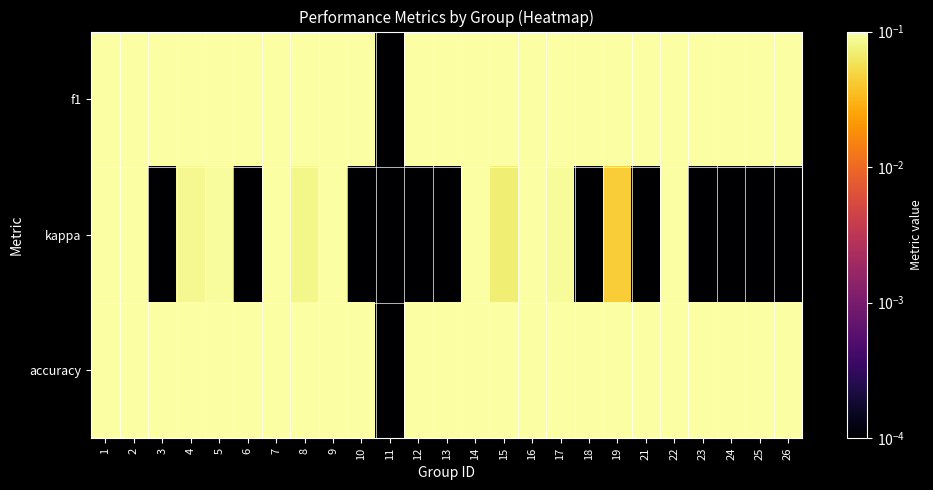

Which category has the lowest value across all series?

11